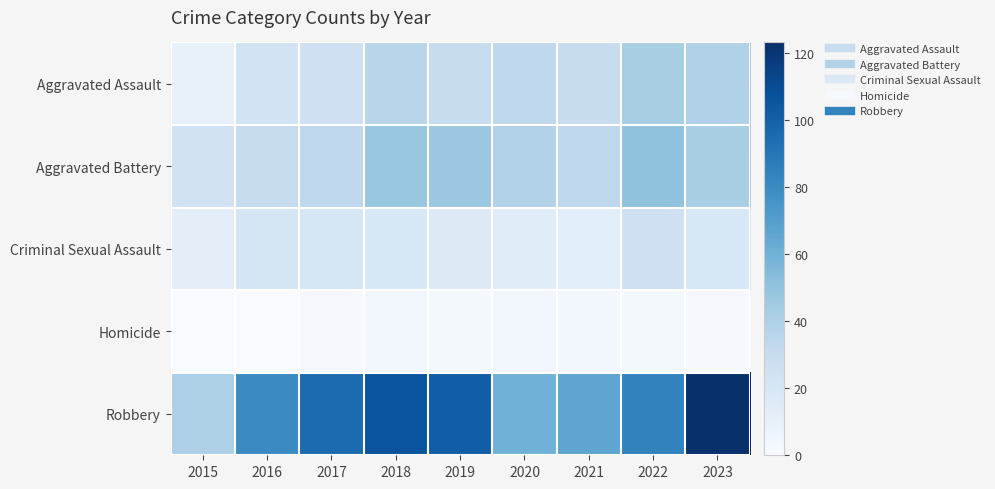

Which category has the highest value across all series?

2023